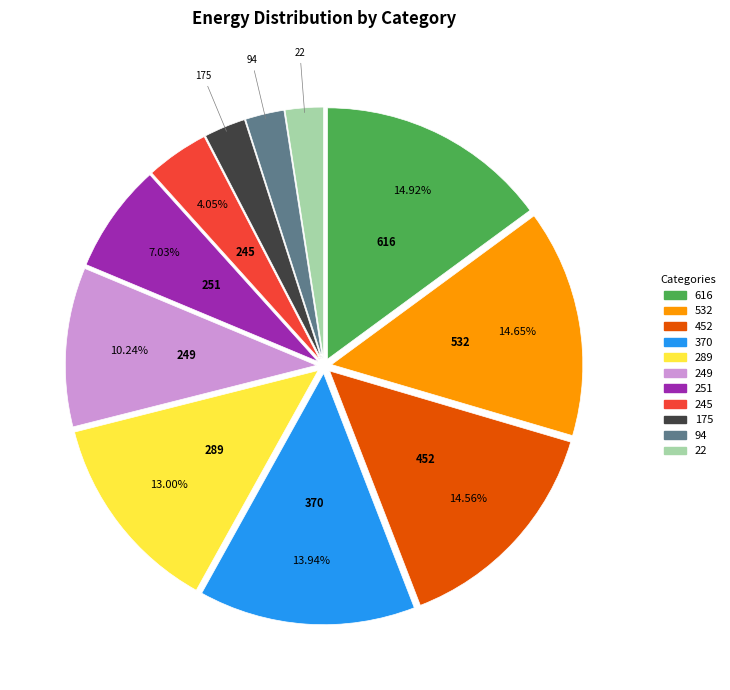

Do 94 and 452 together represent more than half of the pie?

No